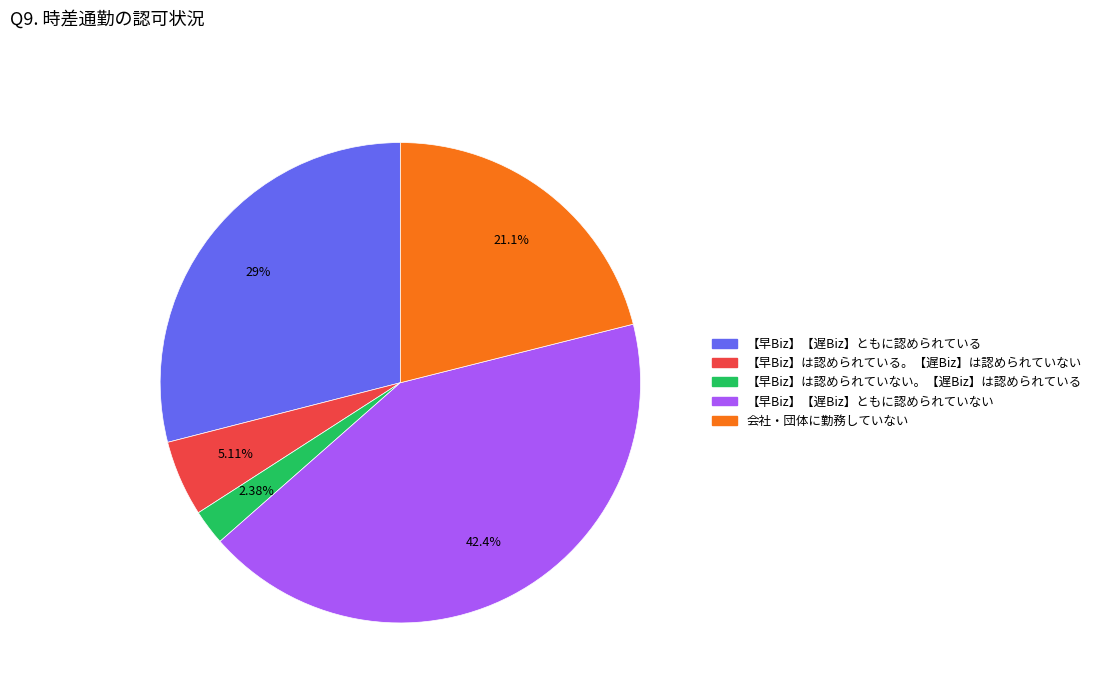

Which has a higher value, 【早Biz】【遅Biz】ともに認められている or 【早Biz】は認められていない。【遅Biz】は認められている?

【早Biz】【遅Biz】ともに認められている